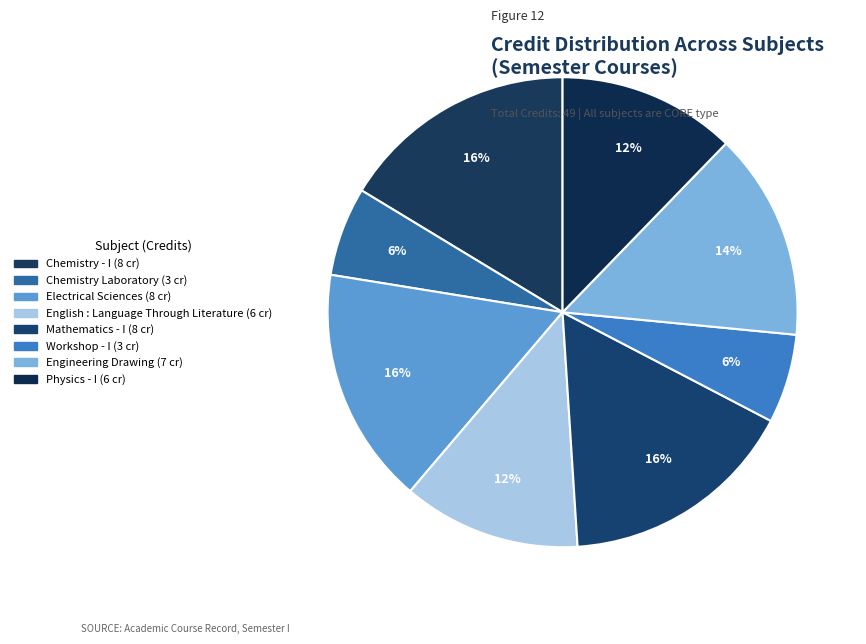

What is the change in value from Electrical Sciences to Physics - I?

-2